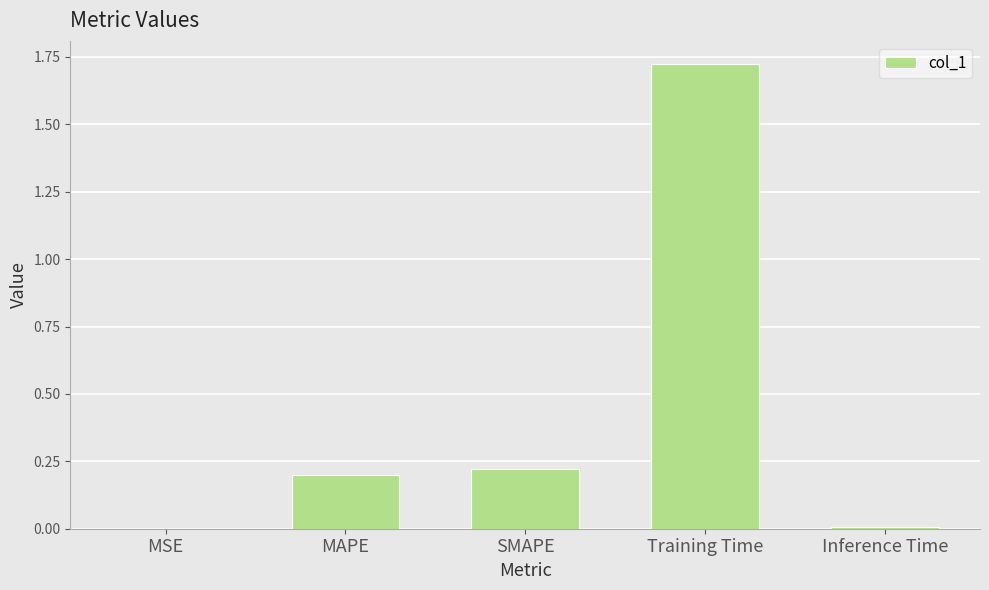

Which has a higher value, MAPE or MSE?

MAPE